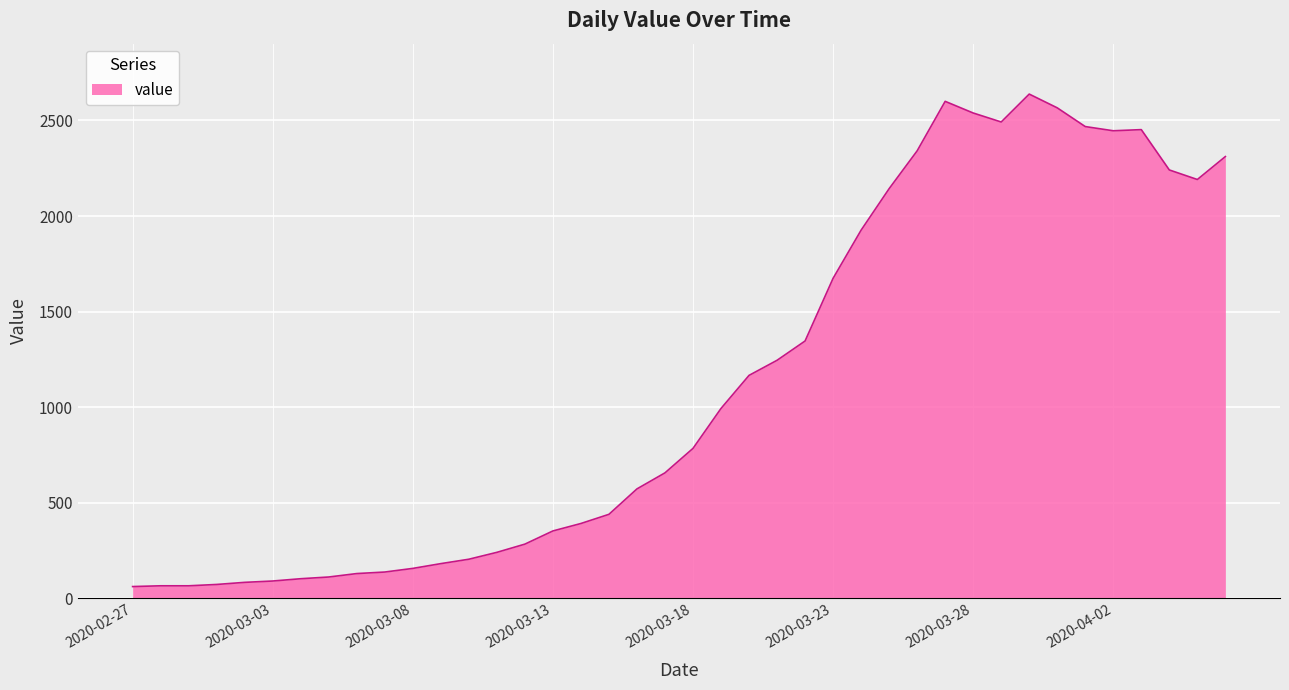

What is the greatest value displayed?

2638